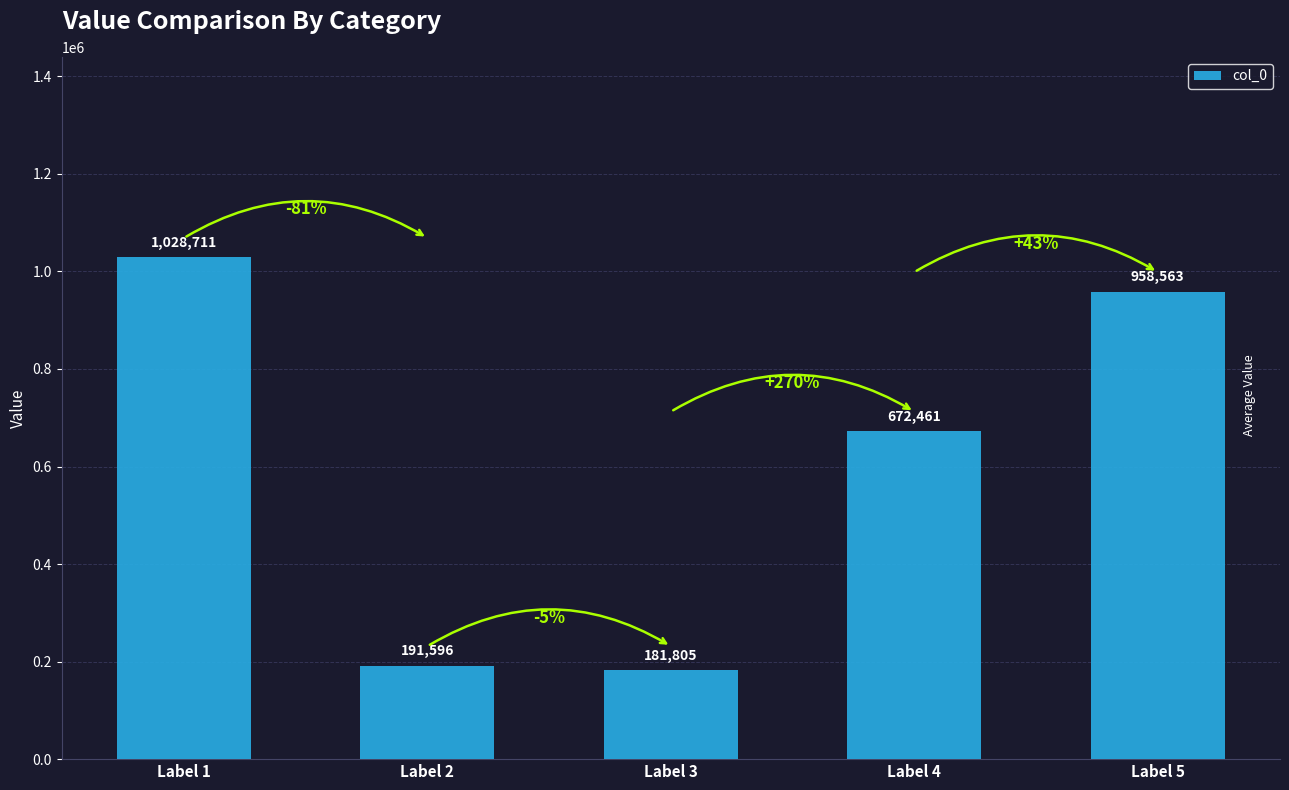

Reading left to right, transcribe all the data shown in this chart.

1028711	191596	181805	672461	958563